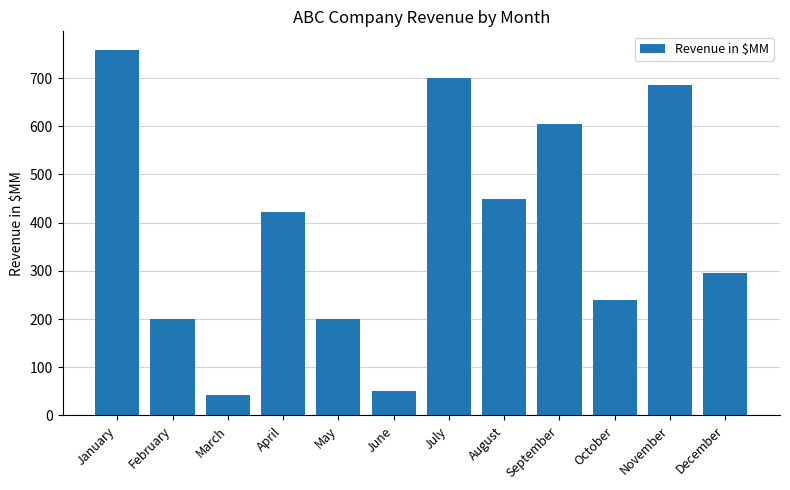

Approximately how many times larger is the value at August compared to September?

0.7